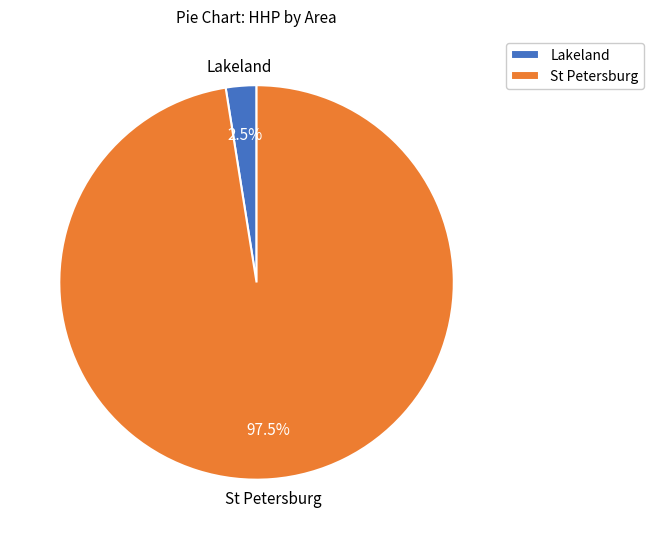

Count the number of slices in the pie.

2